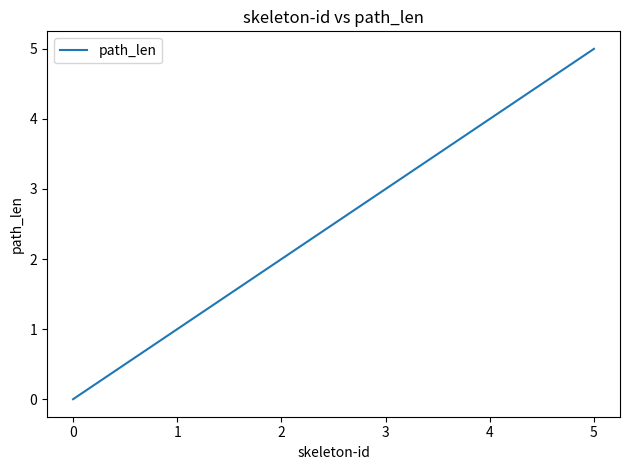

What is the ratio of the value at 3 to the value at 2?

1.5